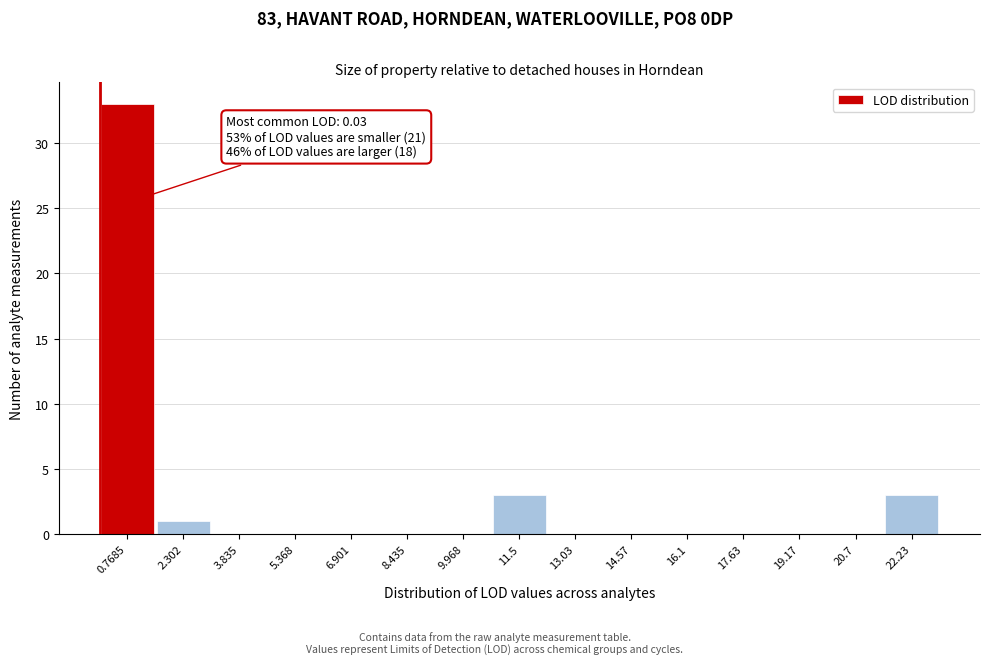

Over which range of the x-axis is the bar tallest?

0.0 to 1.6